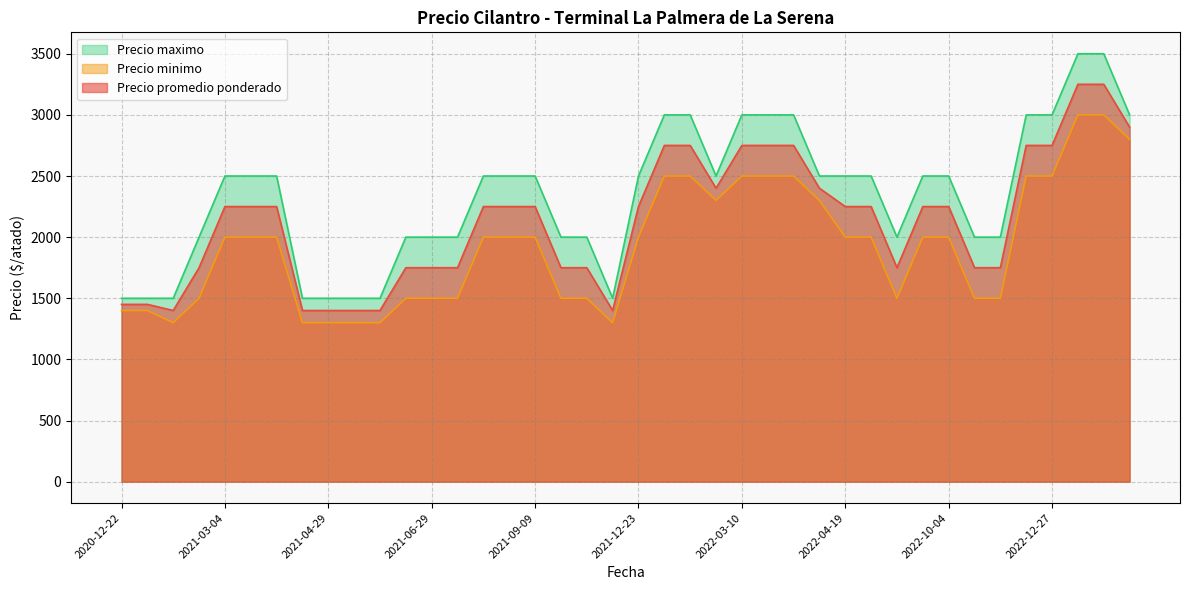

What is the sum of all Precio minimo values?

77000